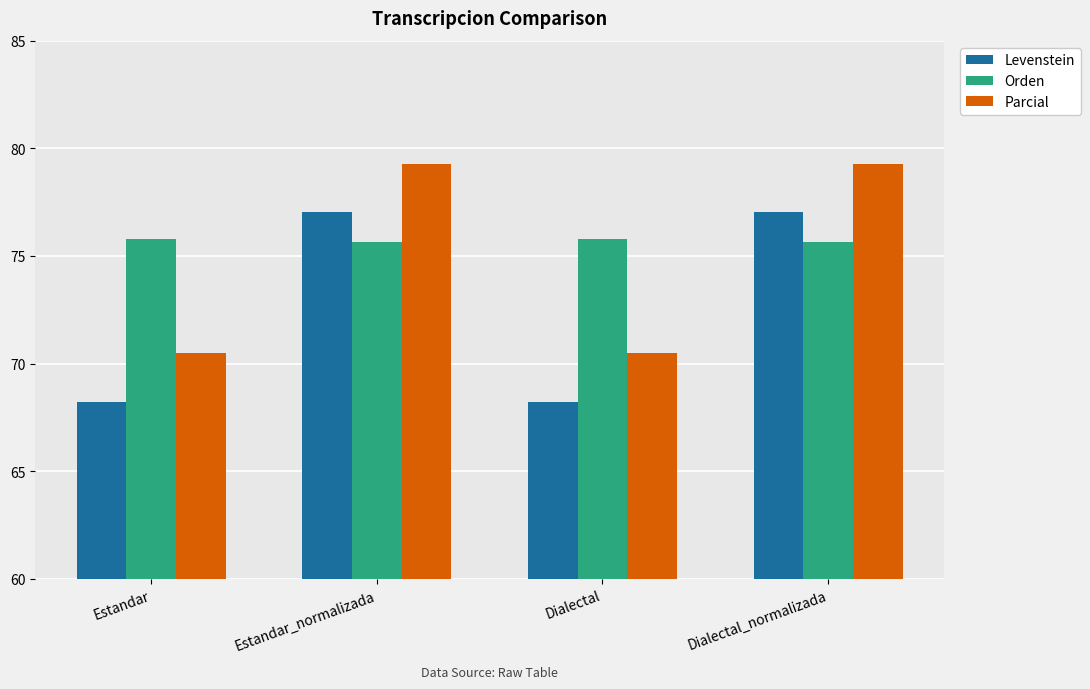

Is the value of Levenstein at Dialectal_normalizada greater than the value of Parcial at Dialectal?

Yes